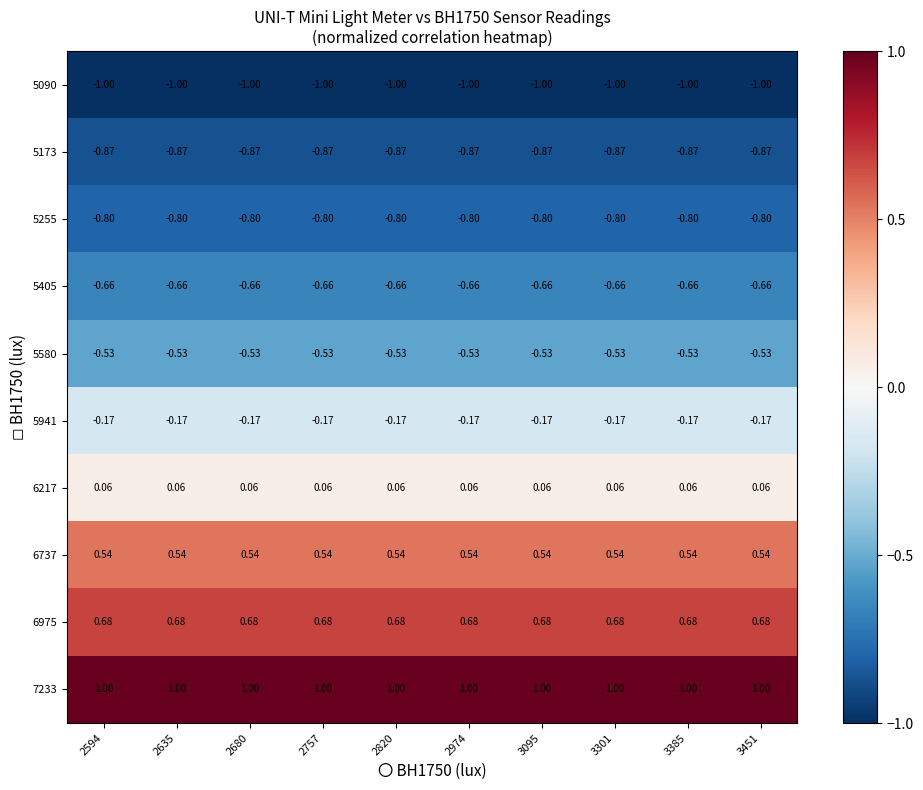

Is the value of 5090 at 2635 greater than the value of 5255 at 3095?

No